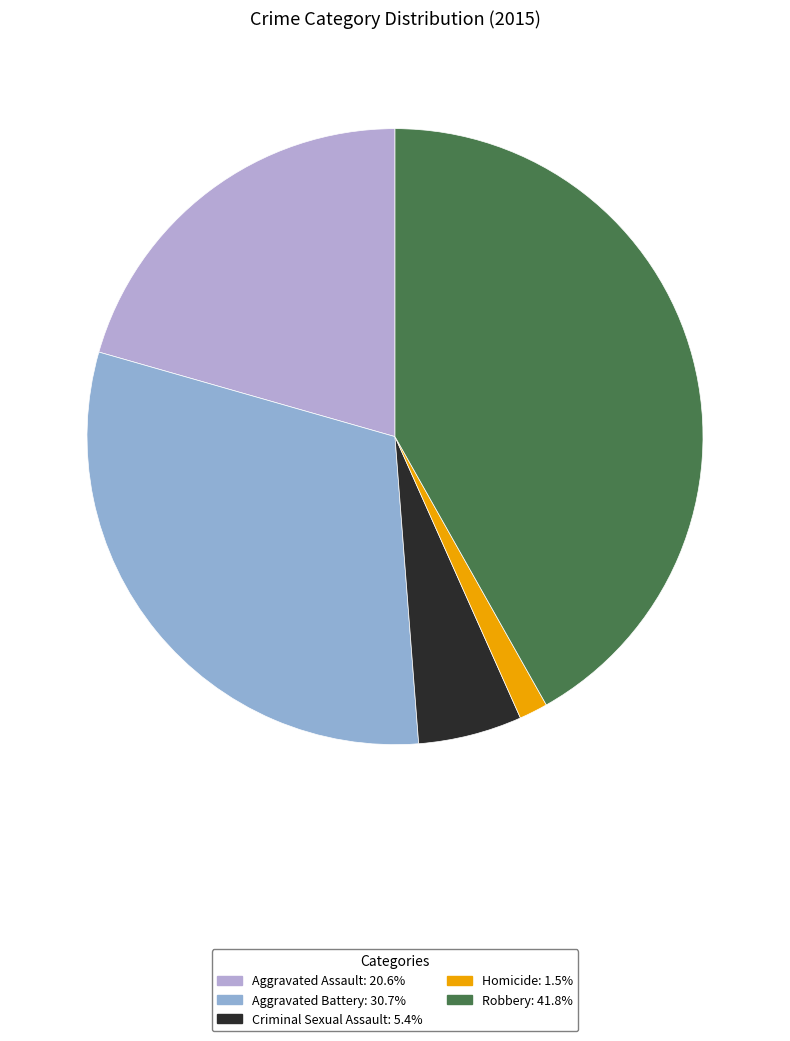

Between Criminal Sexual Assault and Aggravated Assault, which is larger?

Aggravated Assault